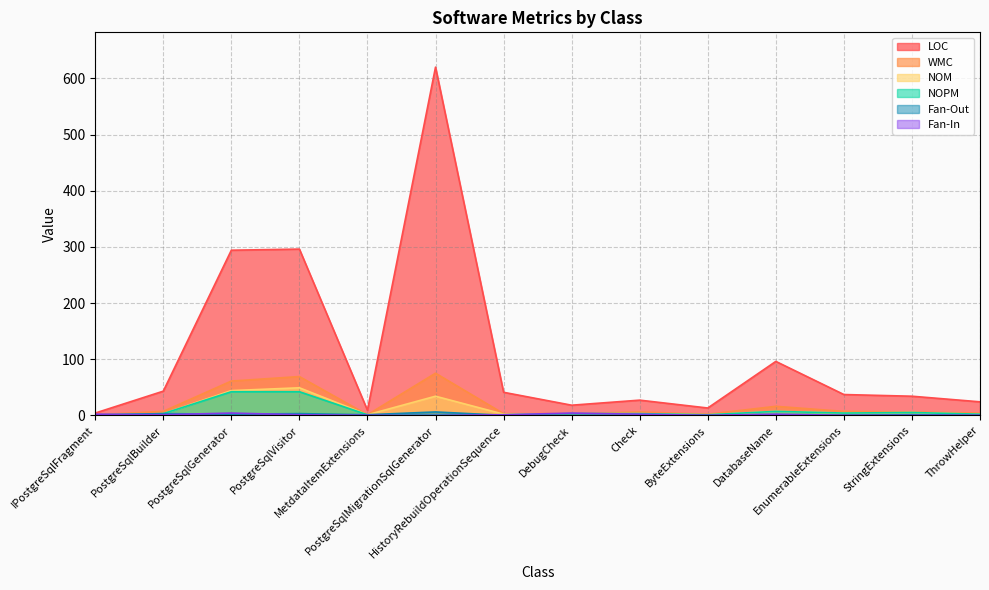

What is the difference between the maximum and second lowest values in the LOC series?

611